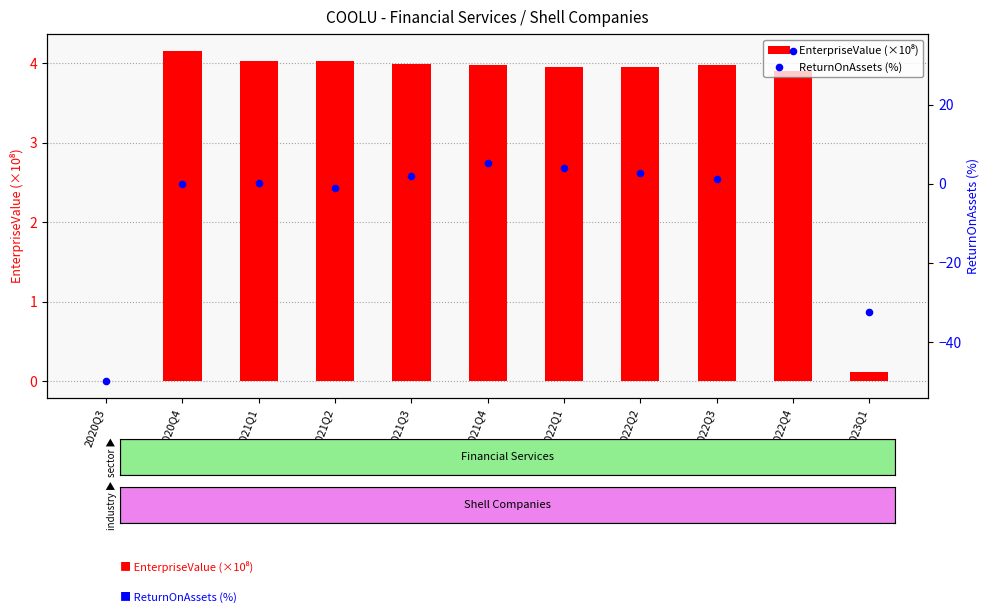

What are all the series names shown in the legend?

EnterpriseValue (×10⁸), ReturnOnAssets (%)